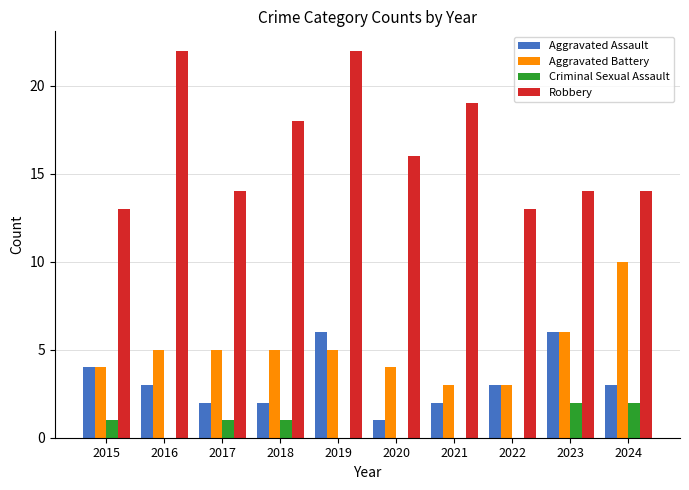

At which label does Aggravated Battery reach its peak?

2024